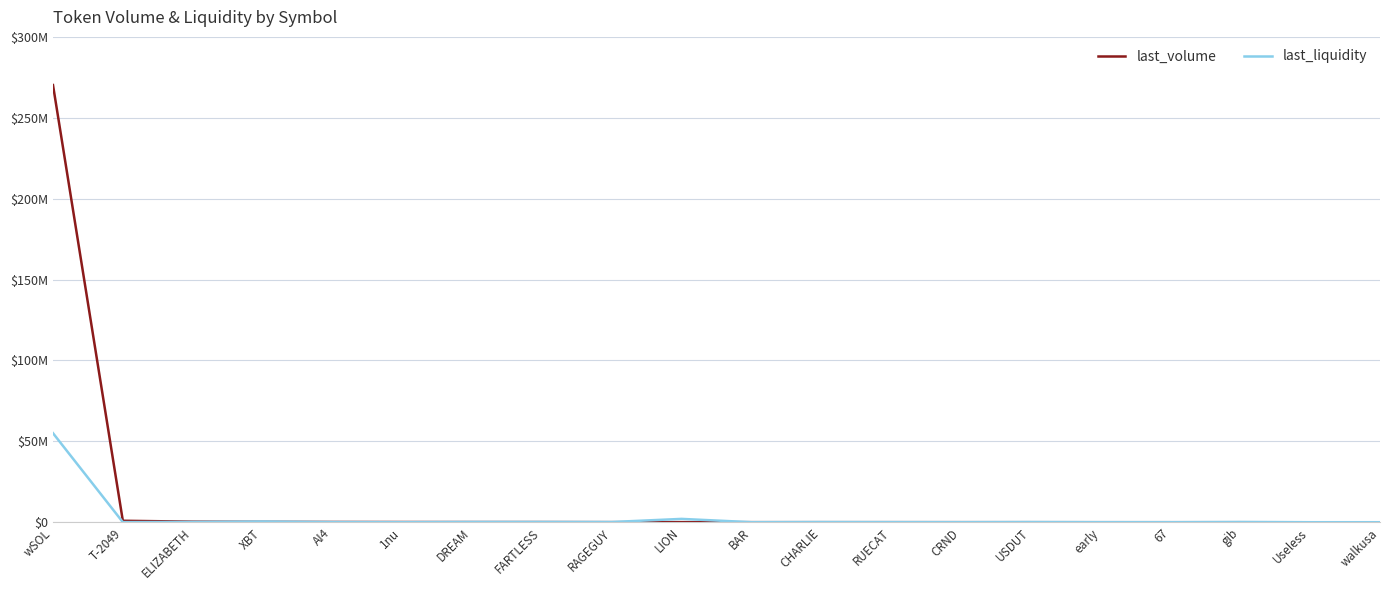

Rank the series by their average value, from lowest to highest.

last_liquidity, last_volume